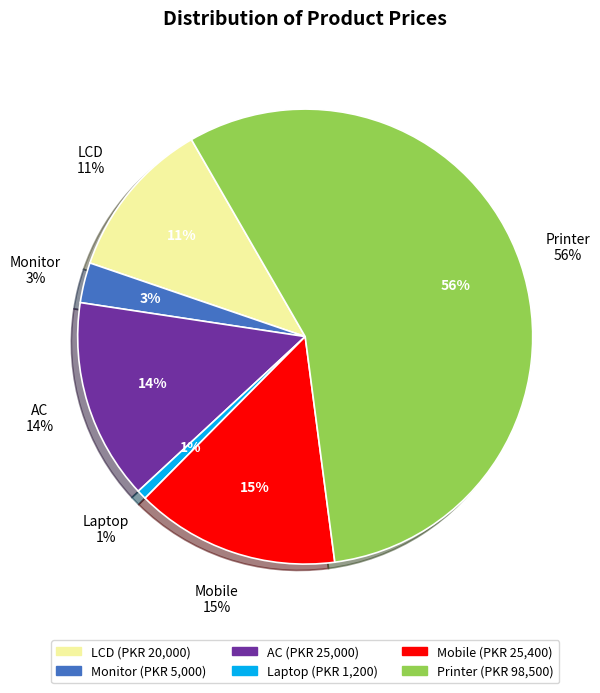

Rank the categories by value from lowest to highest.

Laptop, Monitor, LCD, AC, Mobile, Printer